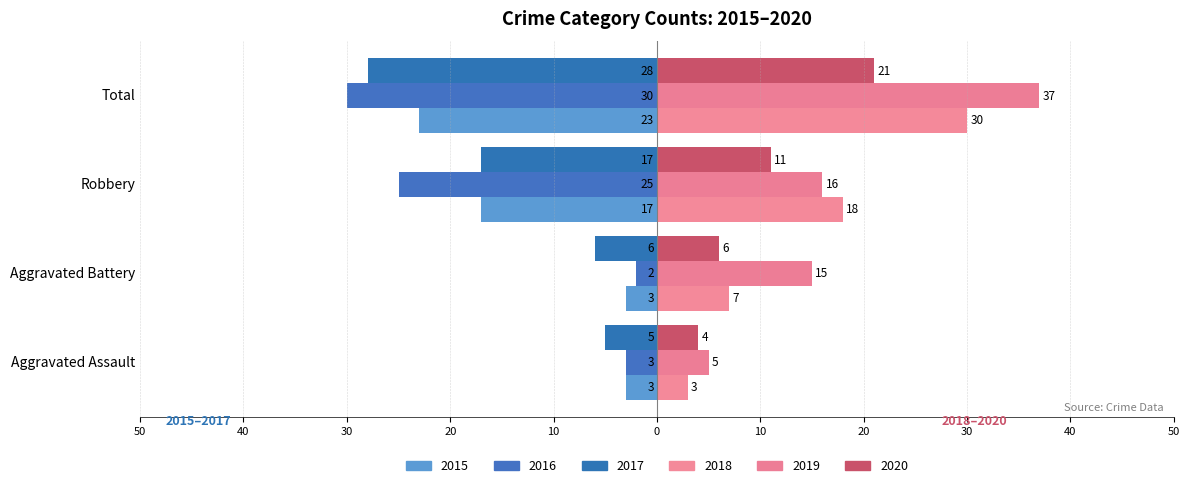

At how many categories does at least one series exceed 11?

3